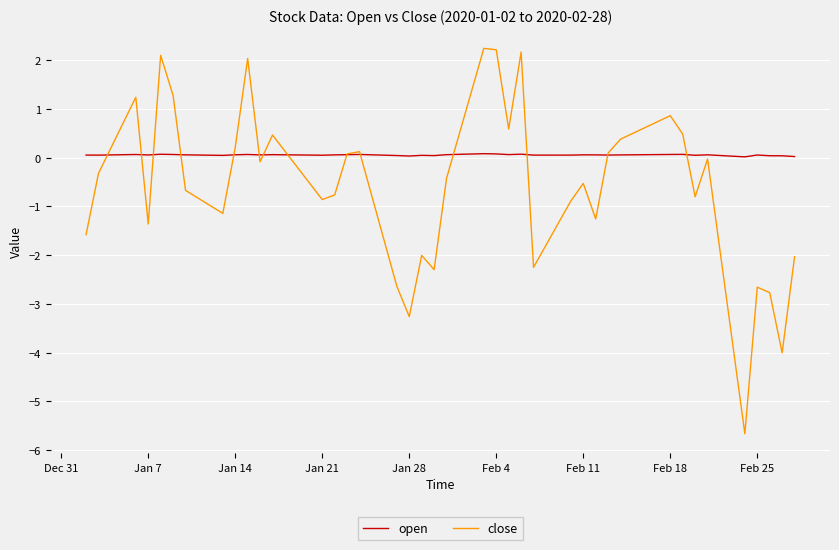

Which series has the widest spread of values?

close